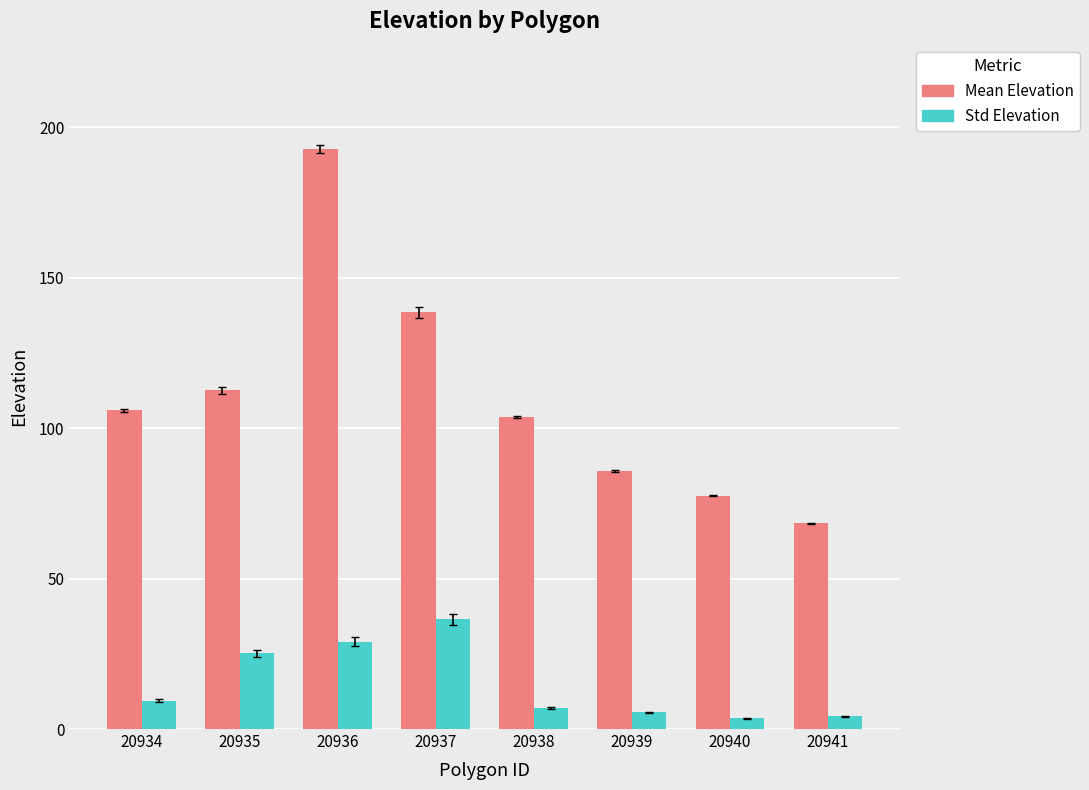

Which series changed the most between 20936 and 20941?

Mean Elevation